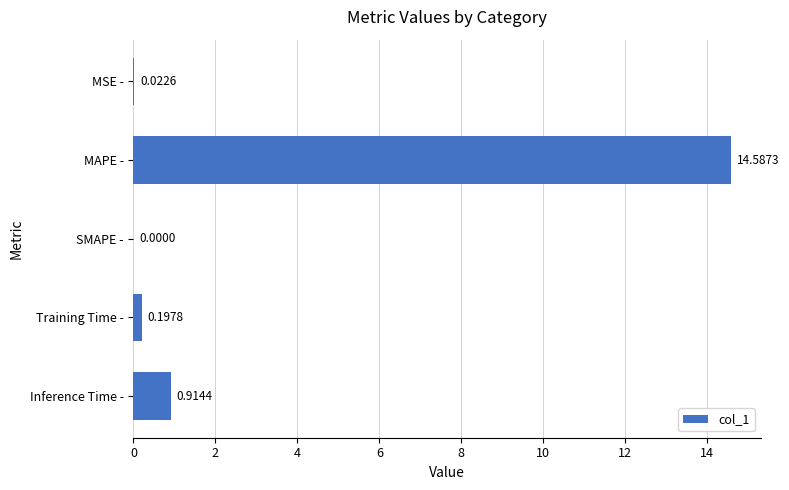

What is the change in value from SMAPE - to Inference Time -?

+0.9